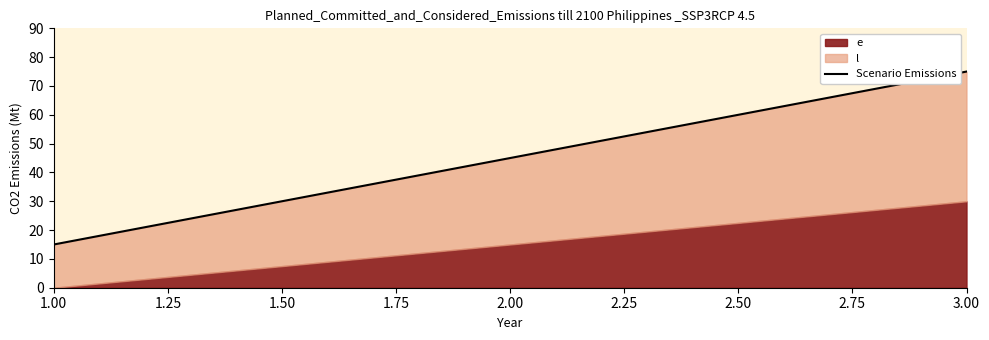

How many lines are shown in the chart?

1